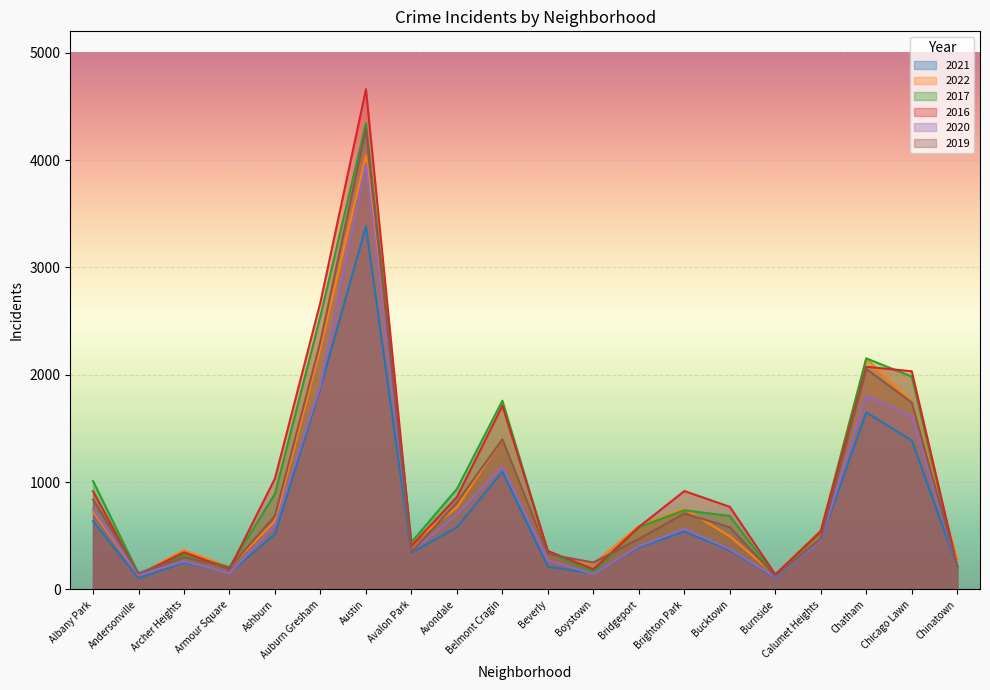

What are all the series names shown in the legend?

2021, 2022, 2017, 2016, 2020, 2019